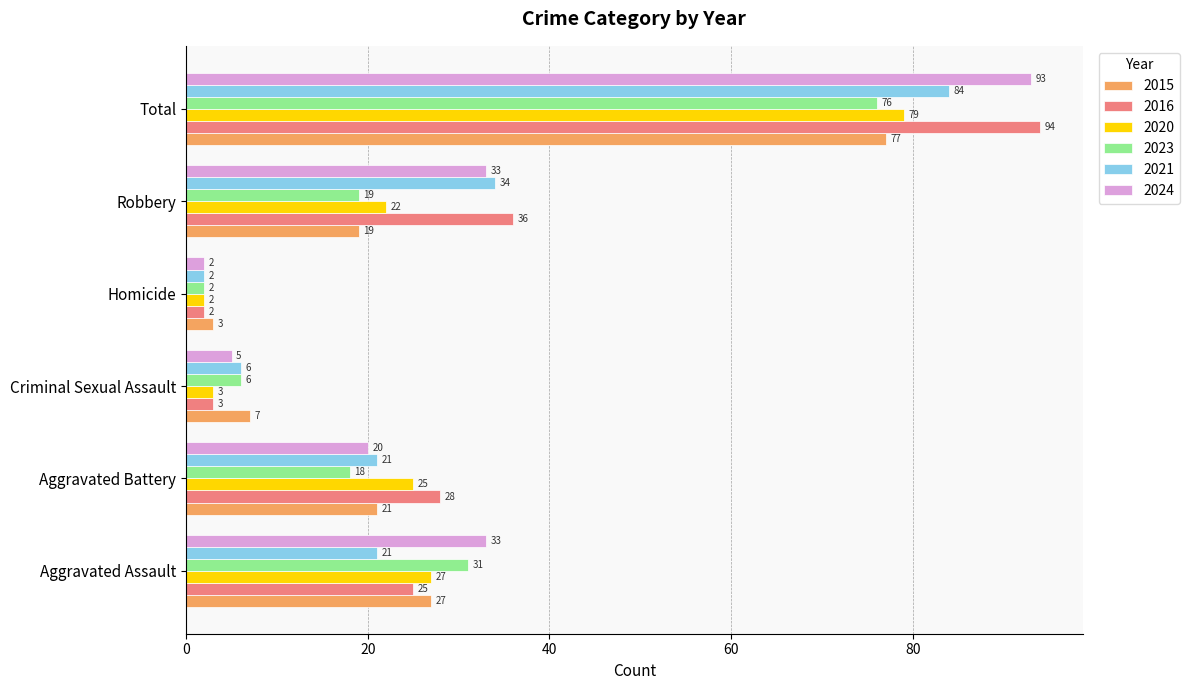

What is the maximum value shown in the chart?

94